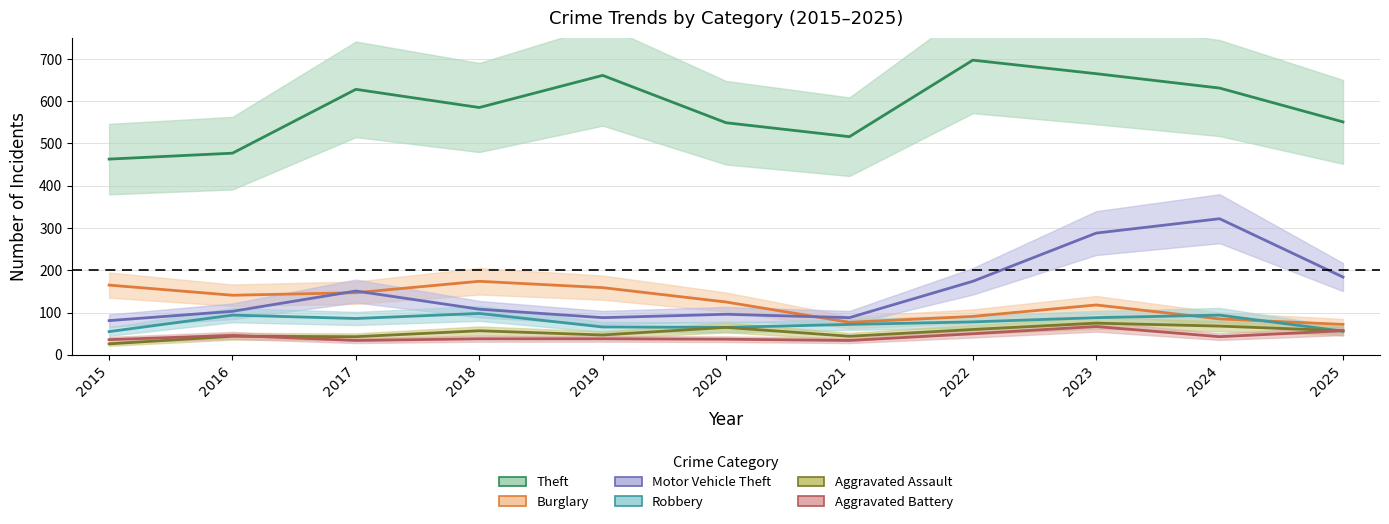

Which series changed the most between 2018 and 2020?

Burglary